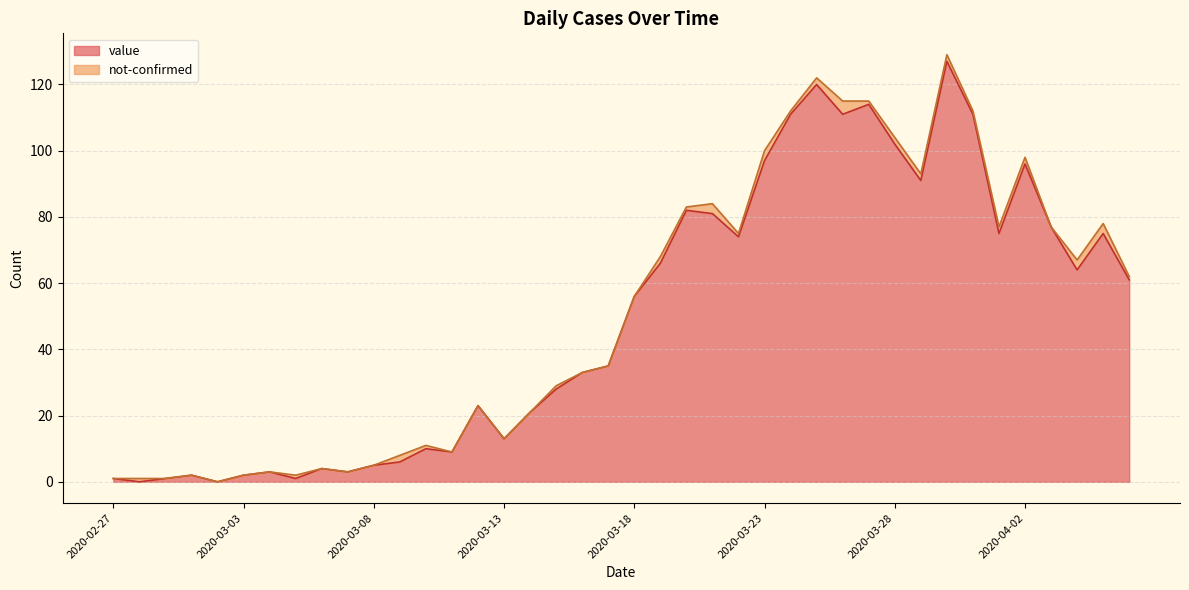

What is the change in value from 2020-03-02 to 2020-04-03?

+77